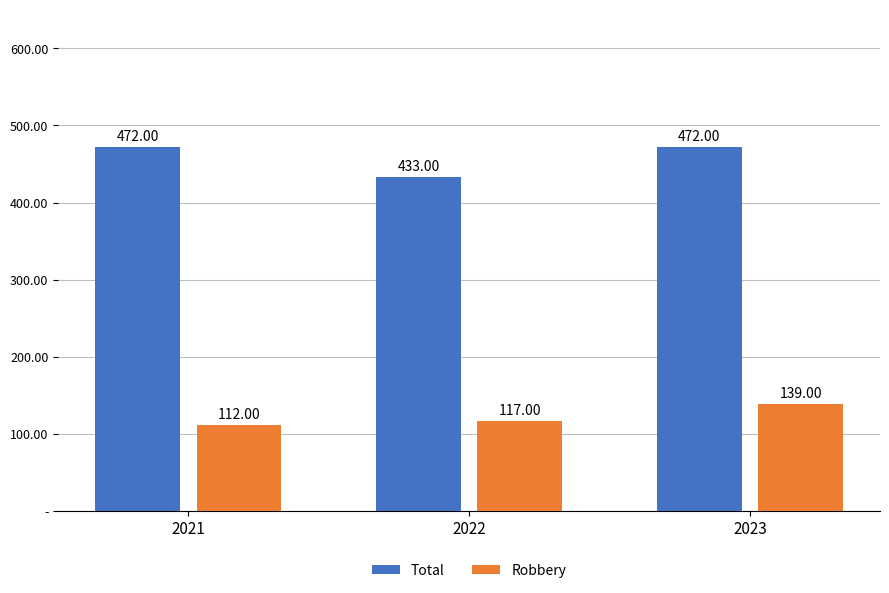

Rank the series by their maximum value, from highest to lowest.

Total, Robbery